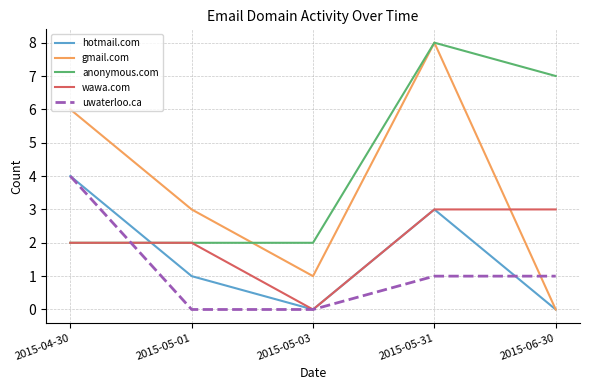

Where is anonymous.com nearest to the value 5?

2015-06-30